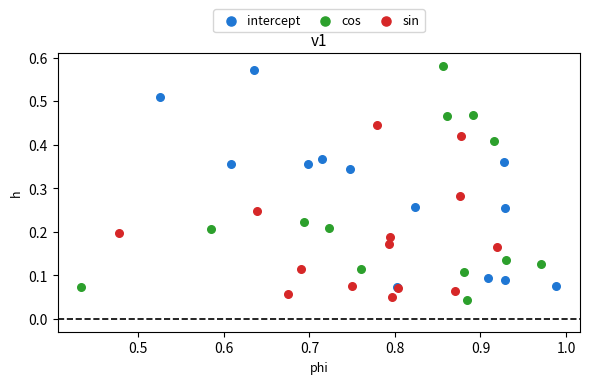

Which series reaches the maximum Y coordinate?

cos